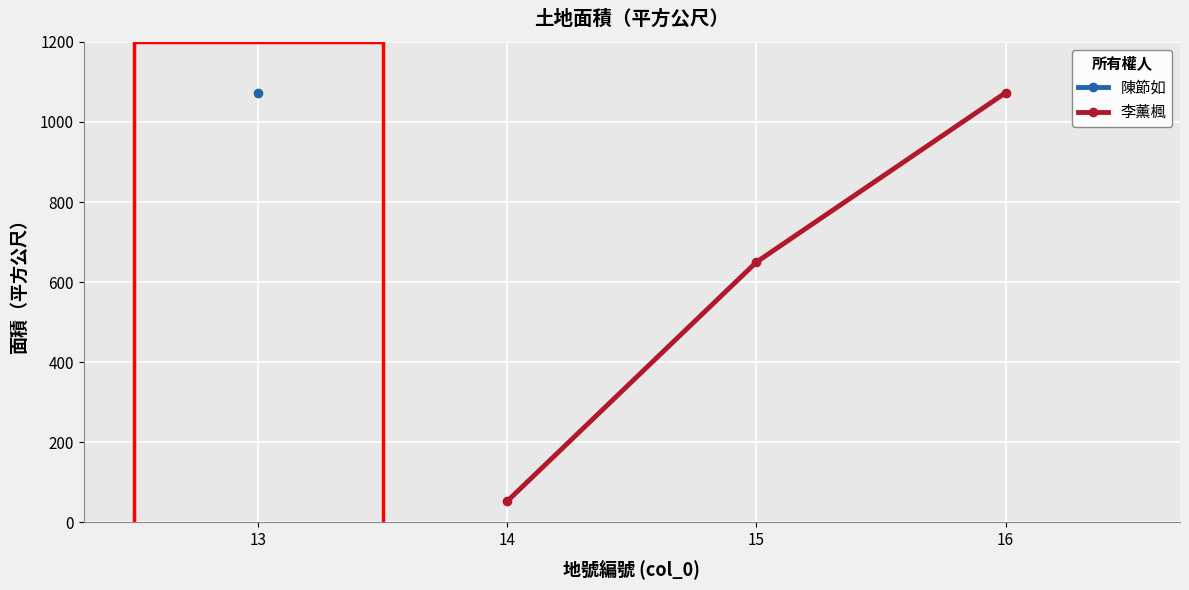

Rank the categories by 李薰楓 value from highest to lowest.

16, 15, 14